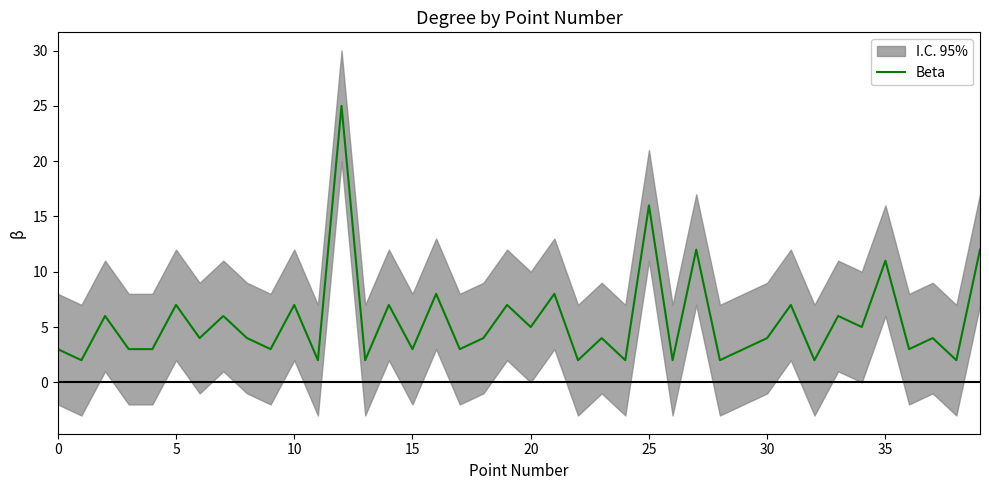

The value of Beta at 15 is 3. True or false?

True